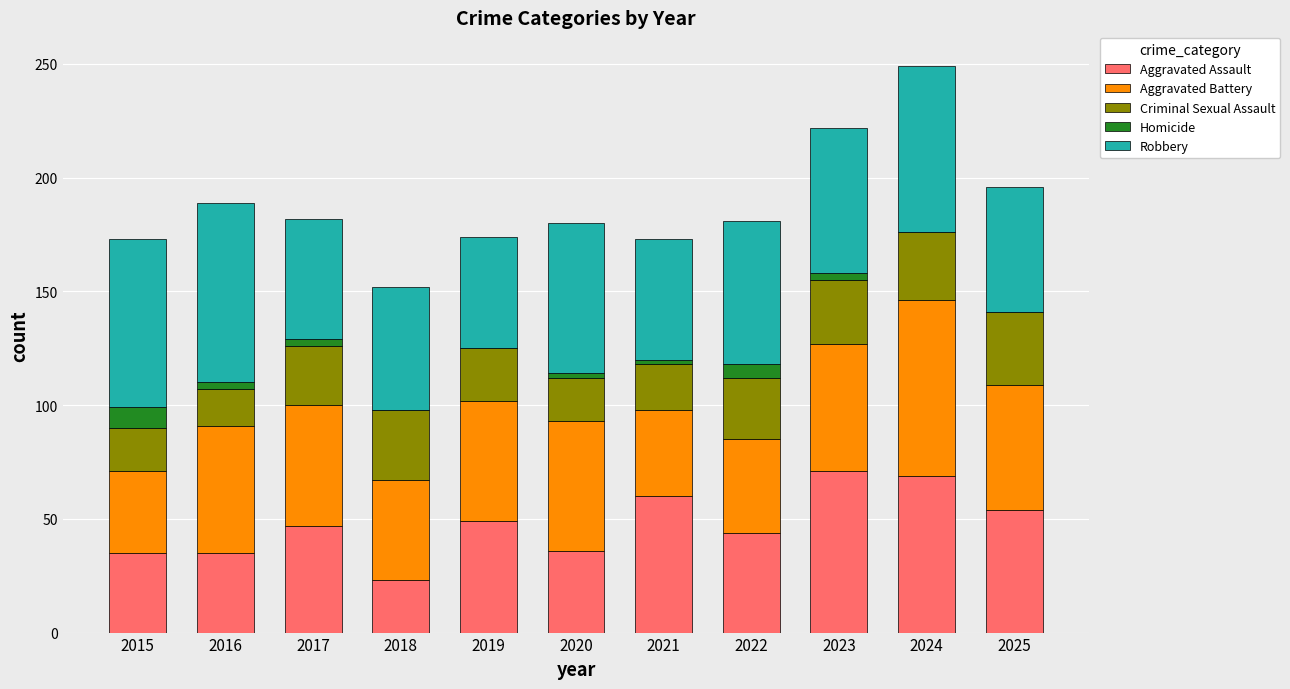

What is the highest value of the Aggravated Assault series?

71